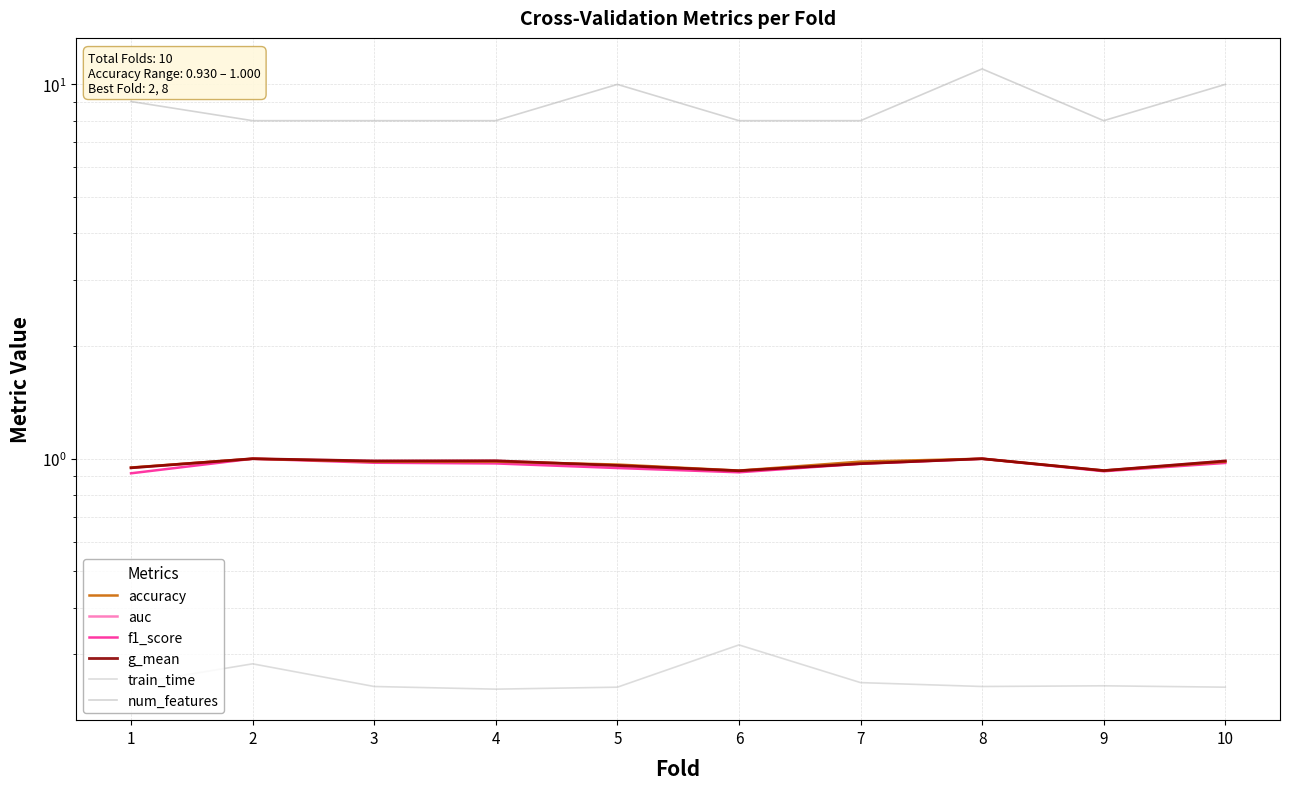

Is it true that num_features equals 9.0 at 1?

True